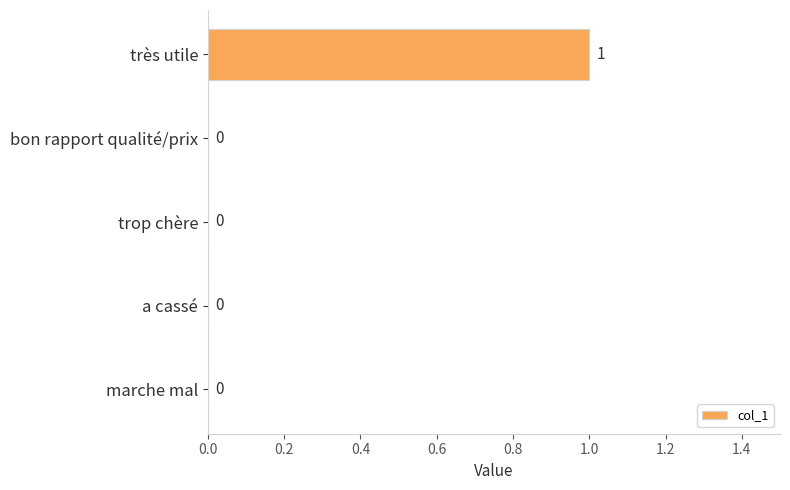

Are the bars horizontal?

Yes